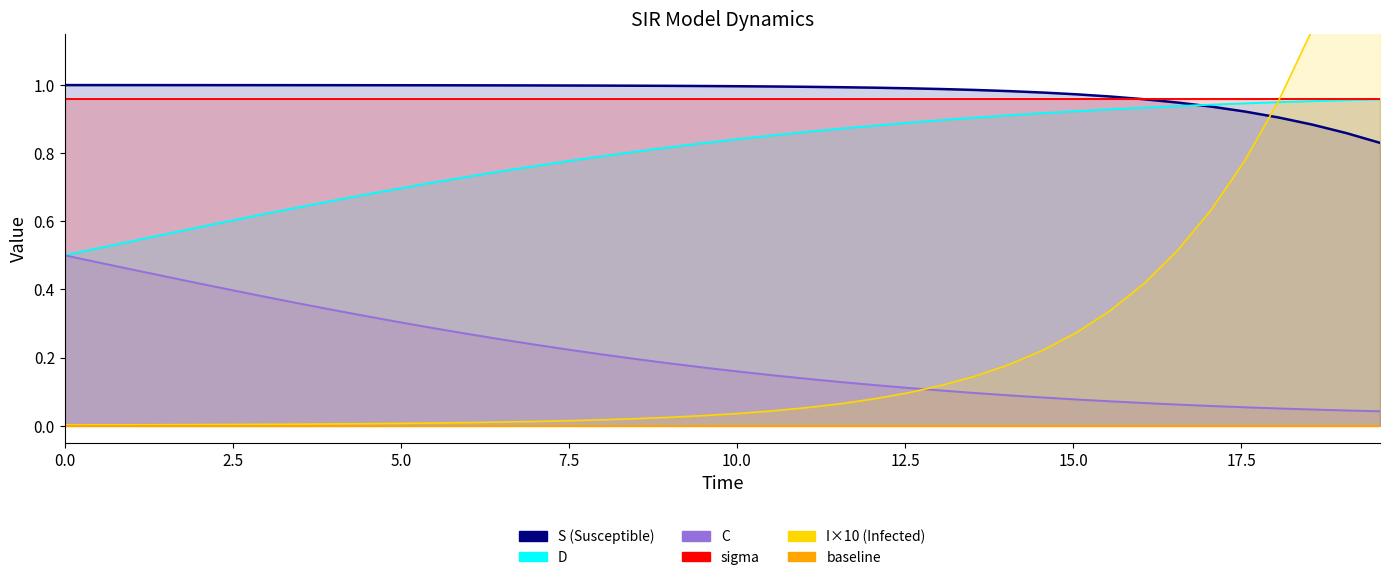

At how many categories does at least one series exceed 0?

40